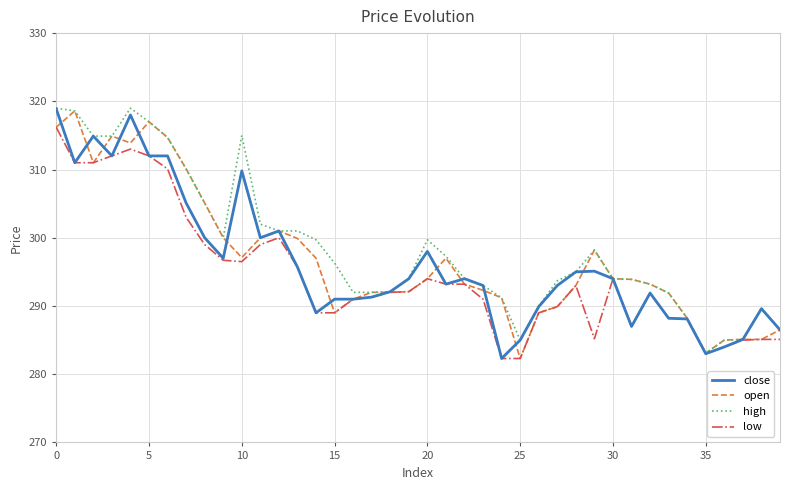

True or false: close has more than 2 interior local peaks.

True